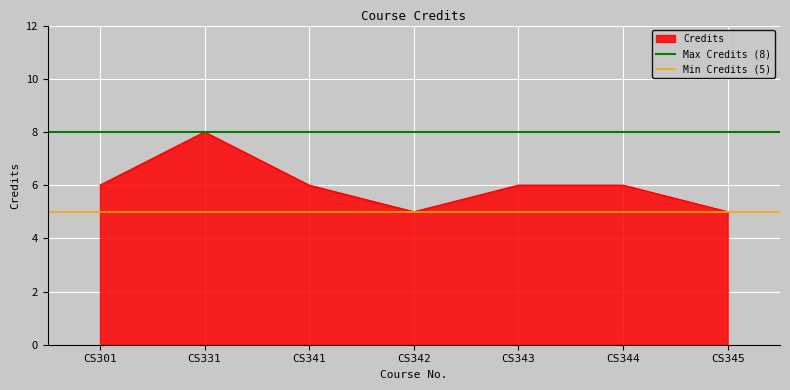

What is the highest value of the Credits series?

8